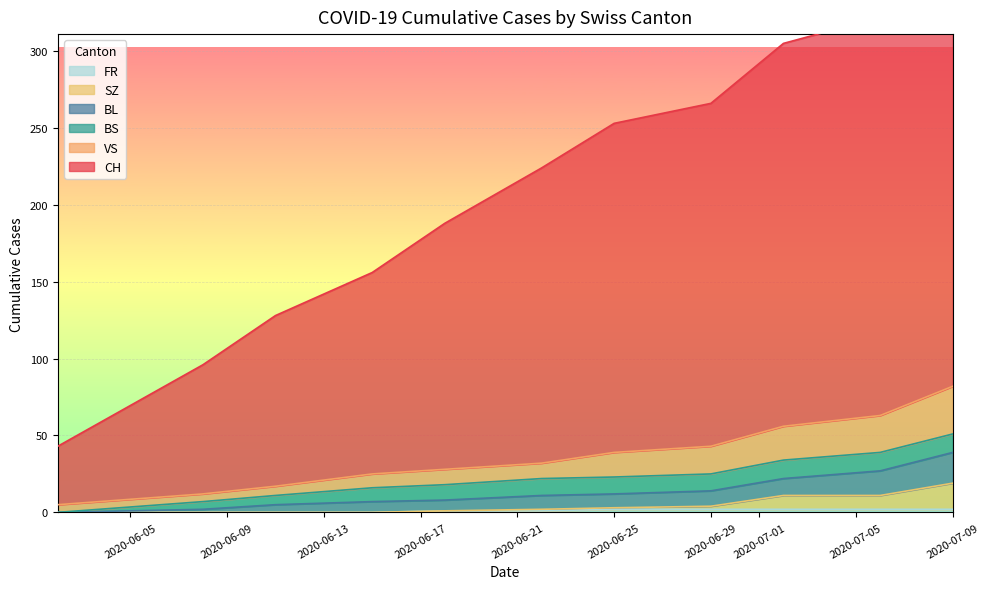

True or false: BS and BL cross at least once.

True